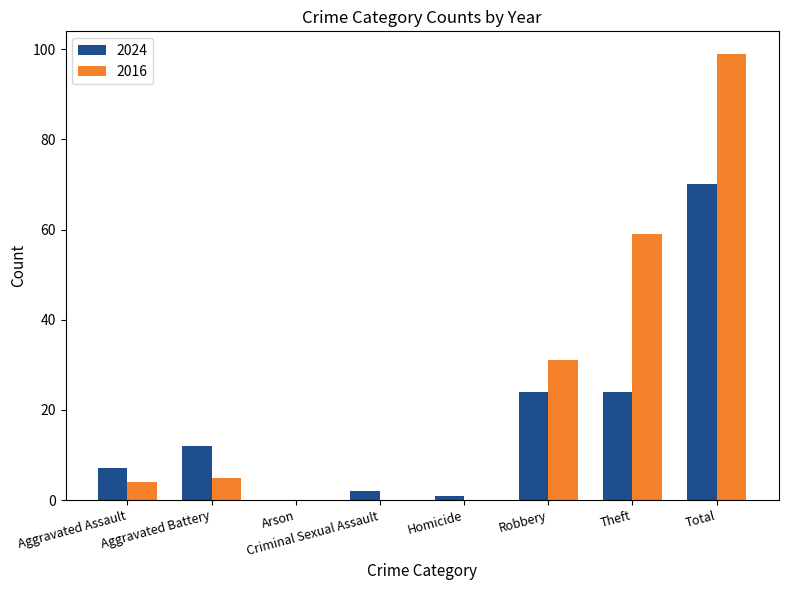

Reading left to right, list all the values displayed in this chart.

2024: 7	12	0	2	1	24	24	70
2016: 4	5	0	0	0	31	59	99